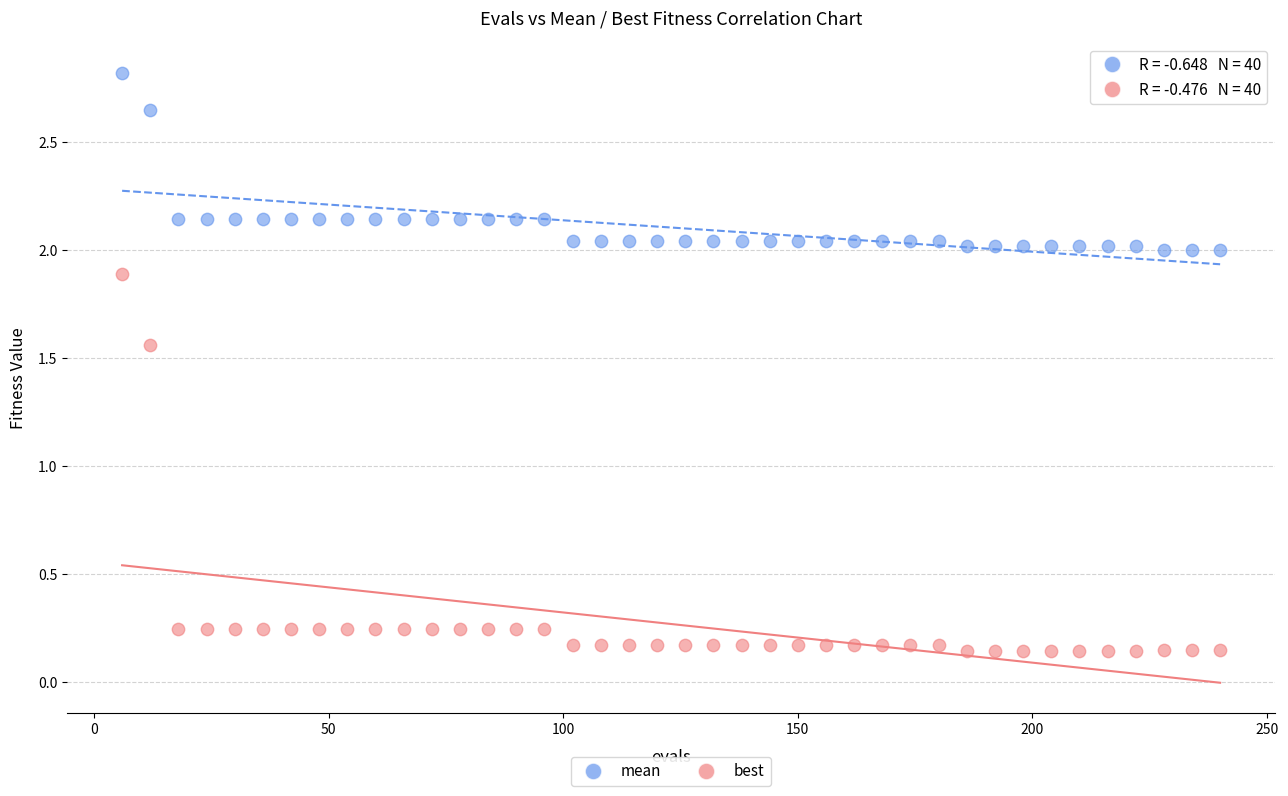

Across all data points, what is the range of Y values (max minus min)?

2.7